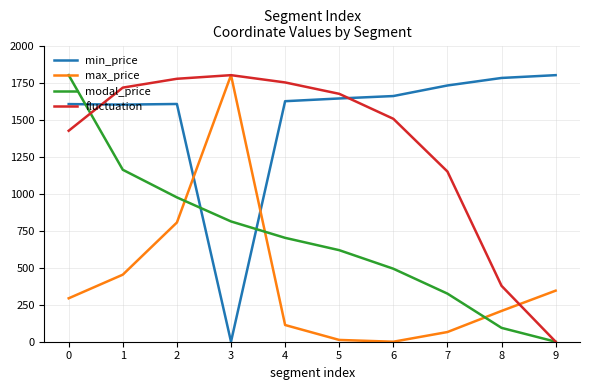

What is the spread (max minus min) of values at 2?

970.5